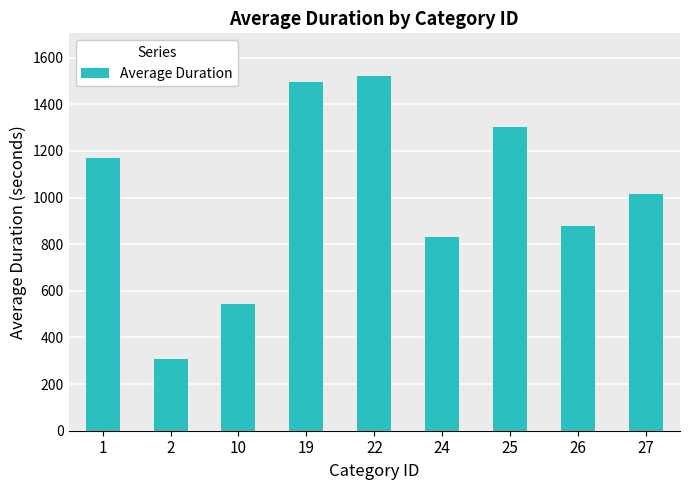

What is the difference between the values at 2 and 25?

995.1